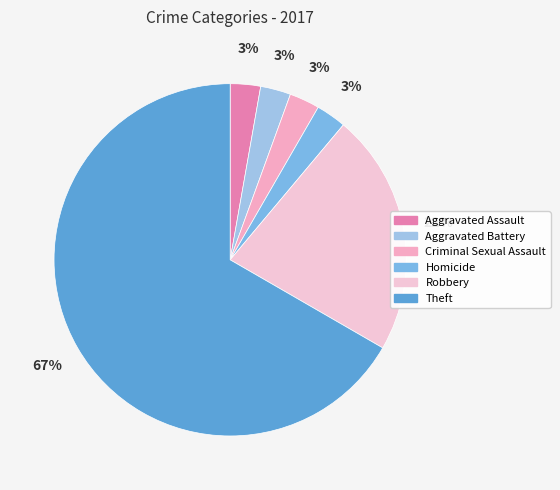

To the nearest percent, what is the average slice percentage?

17%